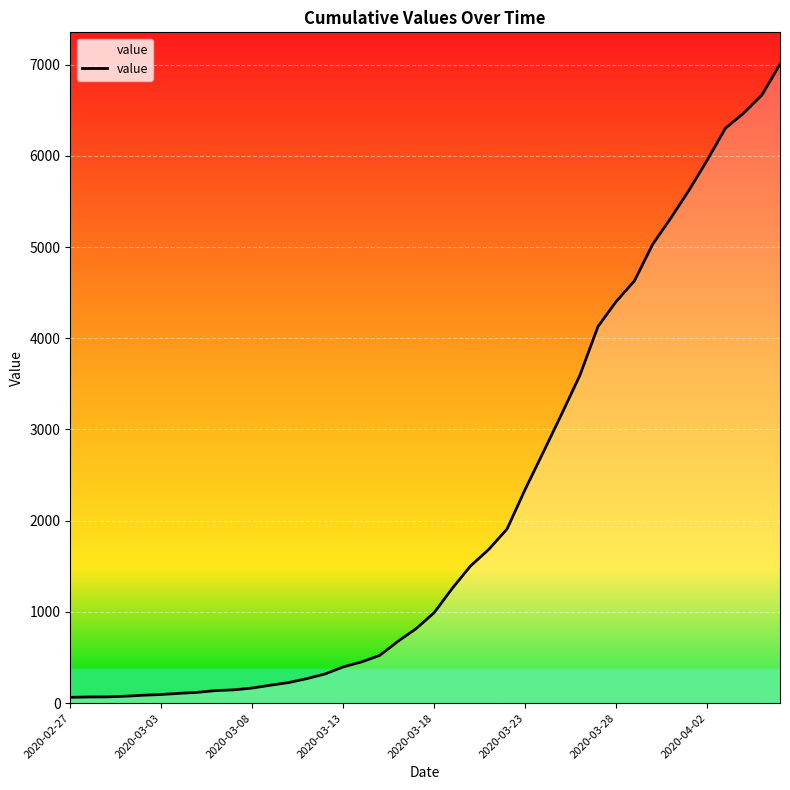

What is the difference between the maximum and minimum values?

6939